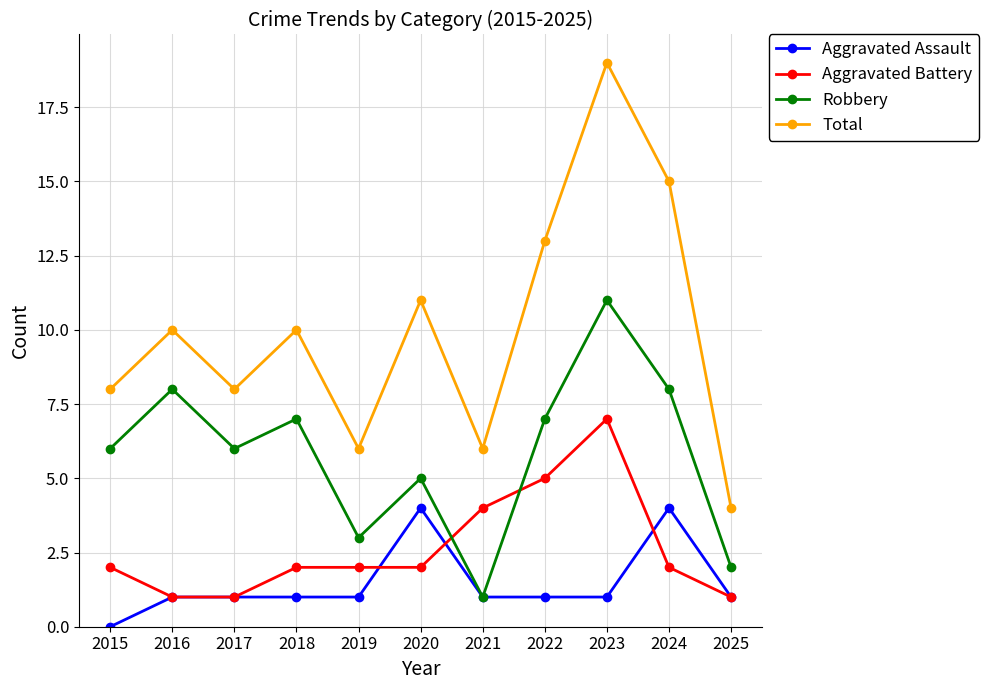

How many lines are shown in the chart?

4